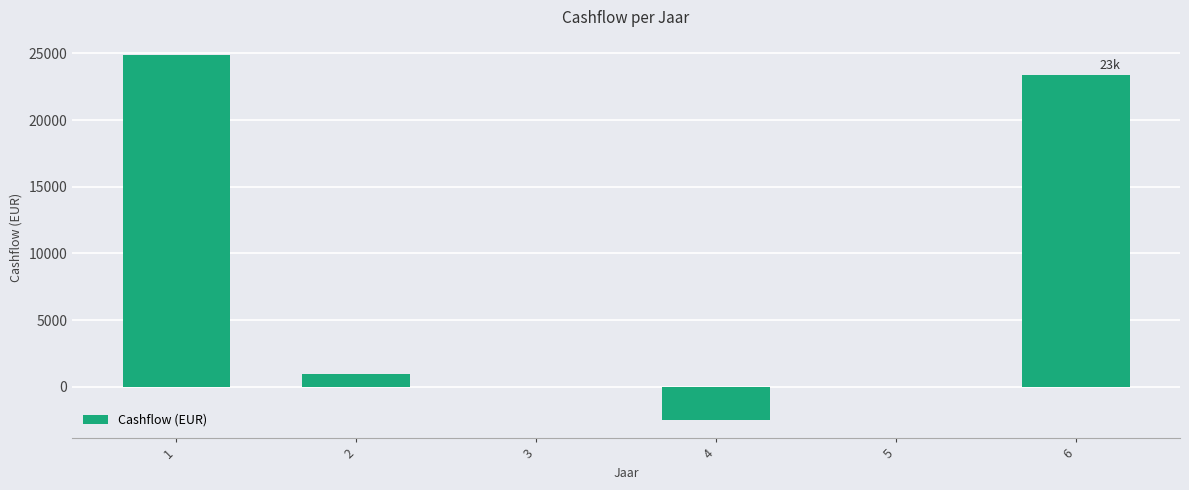

What is the average value?

7791.8